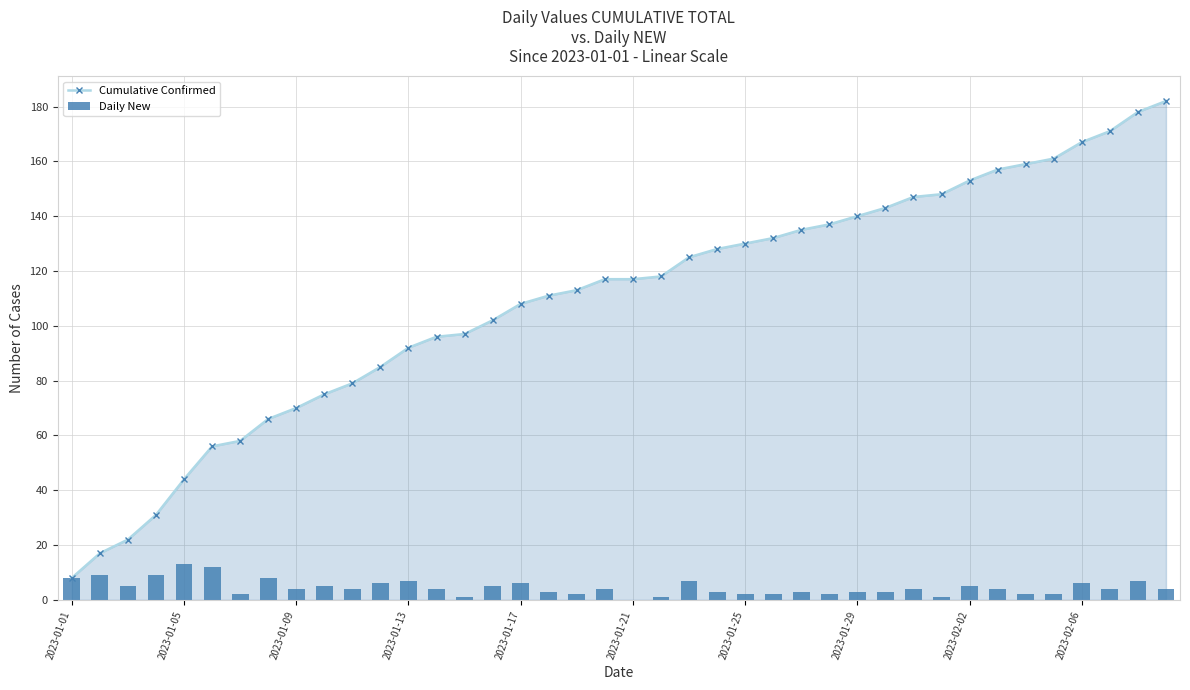

Is it true that Cumulative Confirmed equals 65 at 2023-01-05?

False